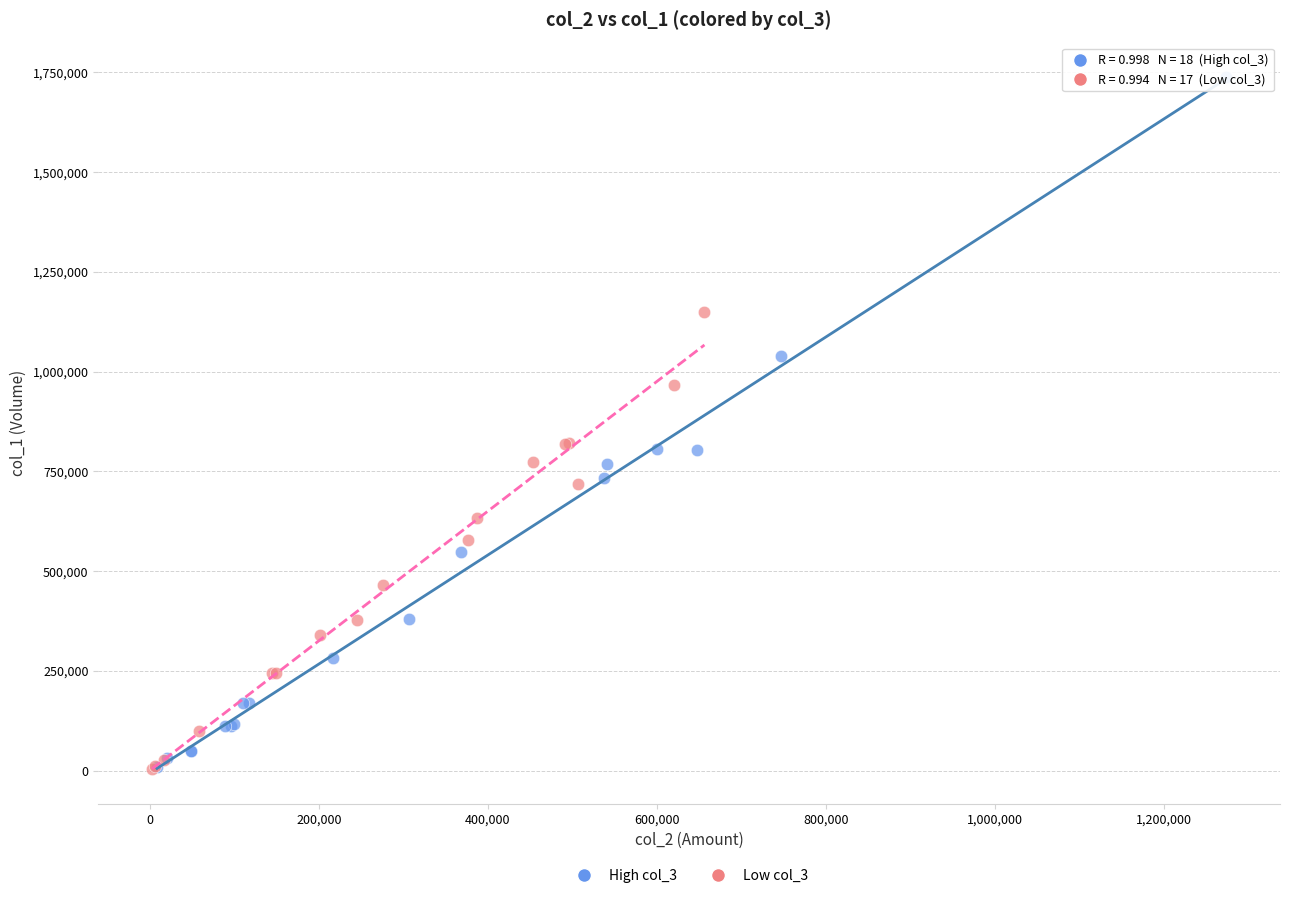

Which series has the largest Y range (max minus min)?

High col_3